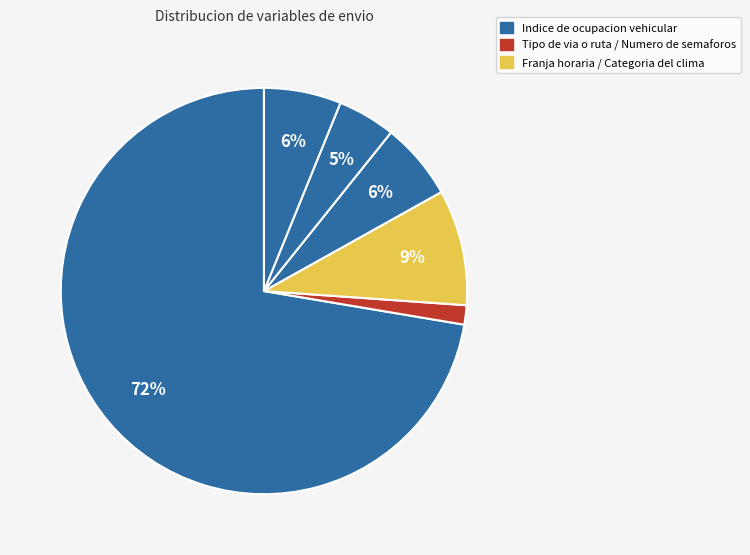

What is the smallest slice in the pie chart?

Tipo de via o ruta